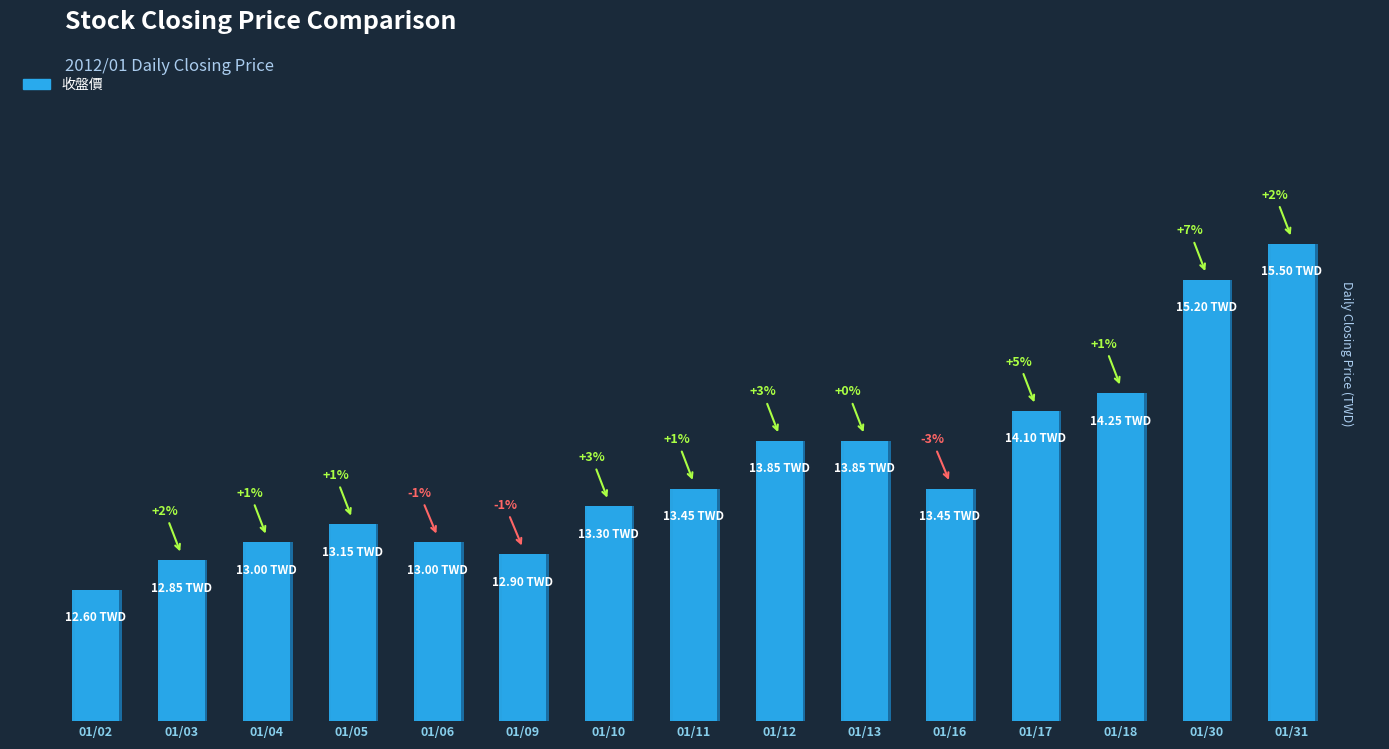

What is the approximate value at 01/09?

12.9